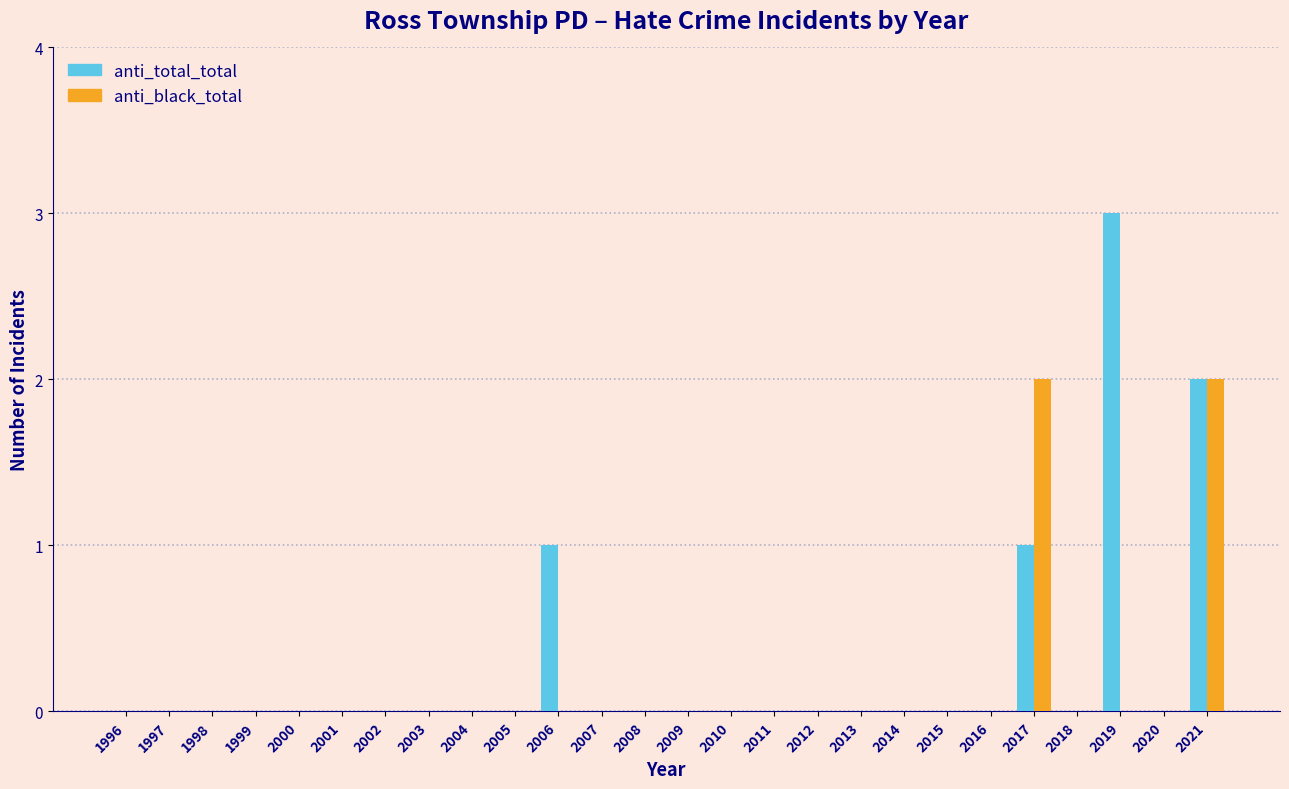

Is it true that anti_total_total equals 1 at 2006?

True